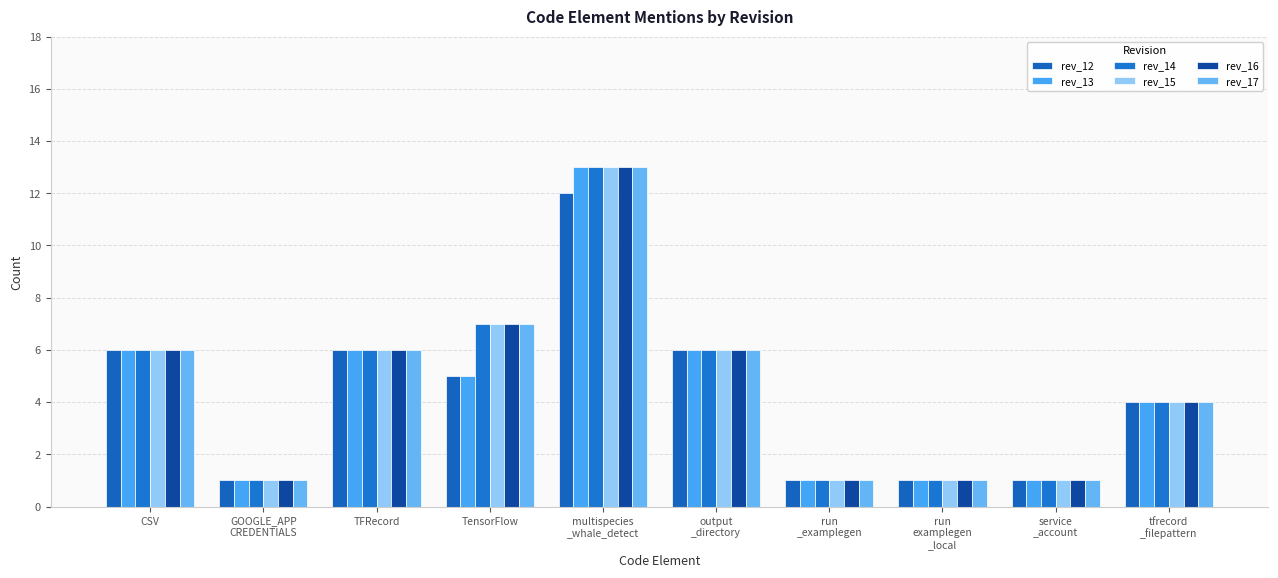

What is the label of the 3rd bar from the left?

TFRecord